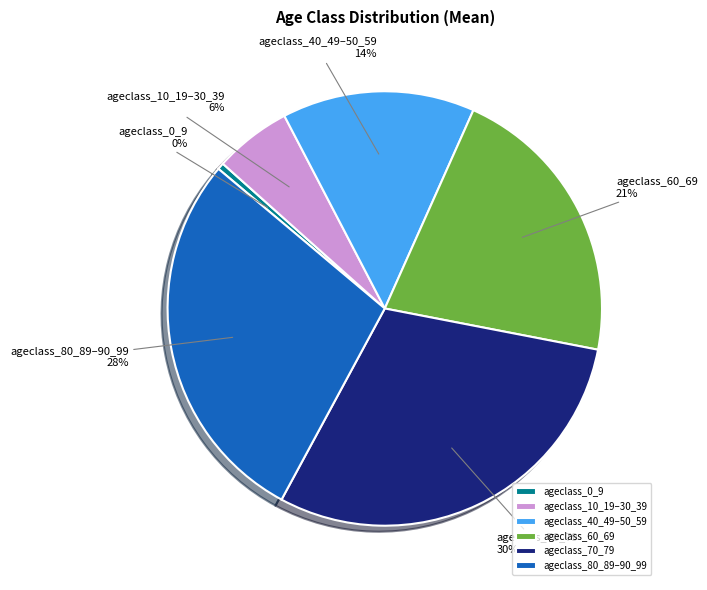

Which has a higher value, ageclass_10_19–30_39 or ageclass_70_79?

ageclass_70_79